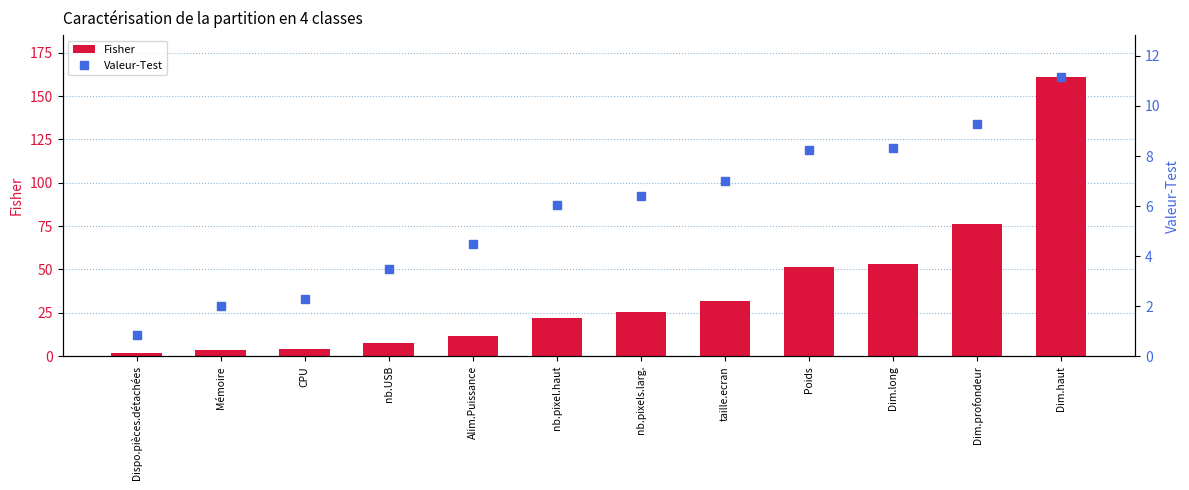

How many groups of bars are there?

12